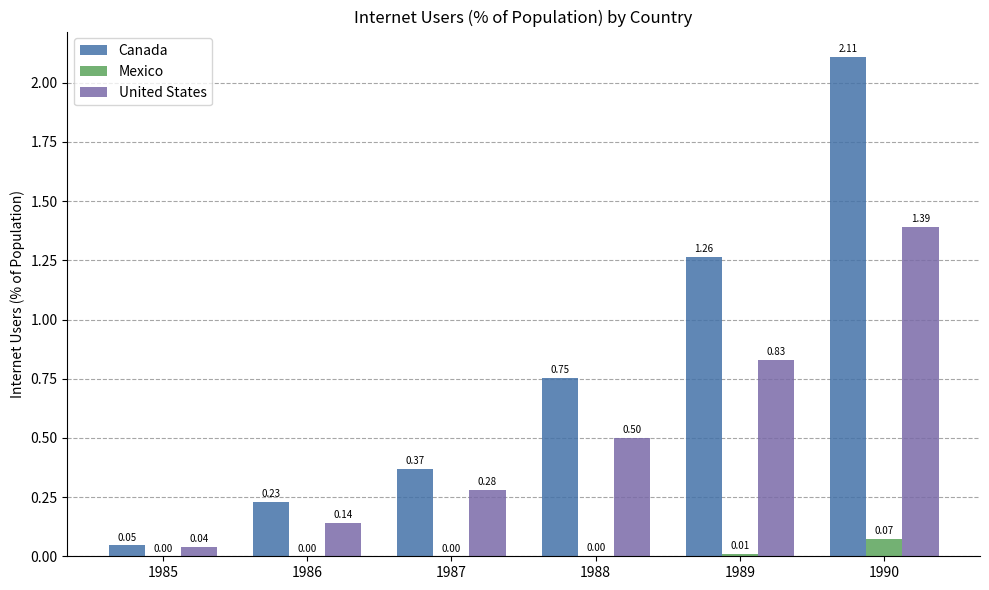

True or false: Canada has a value of 0.4 at 1986.

False